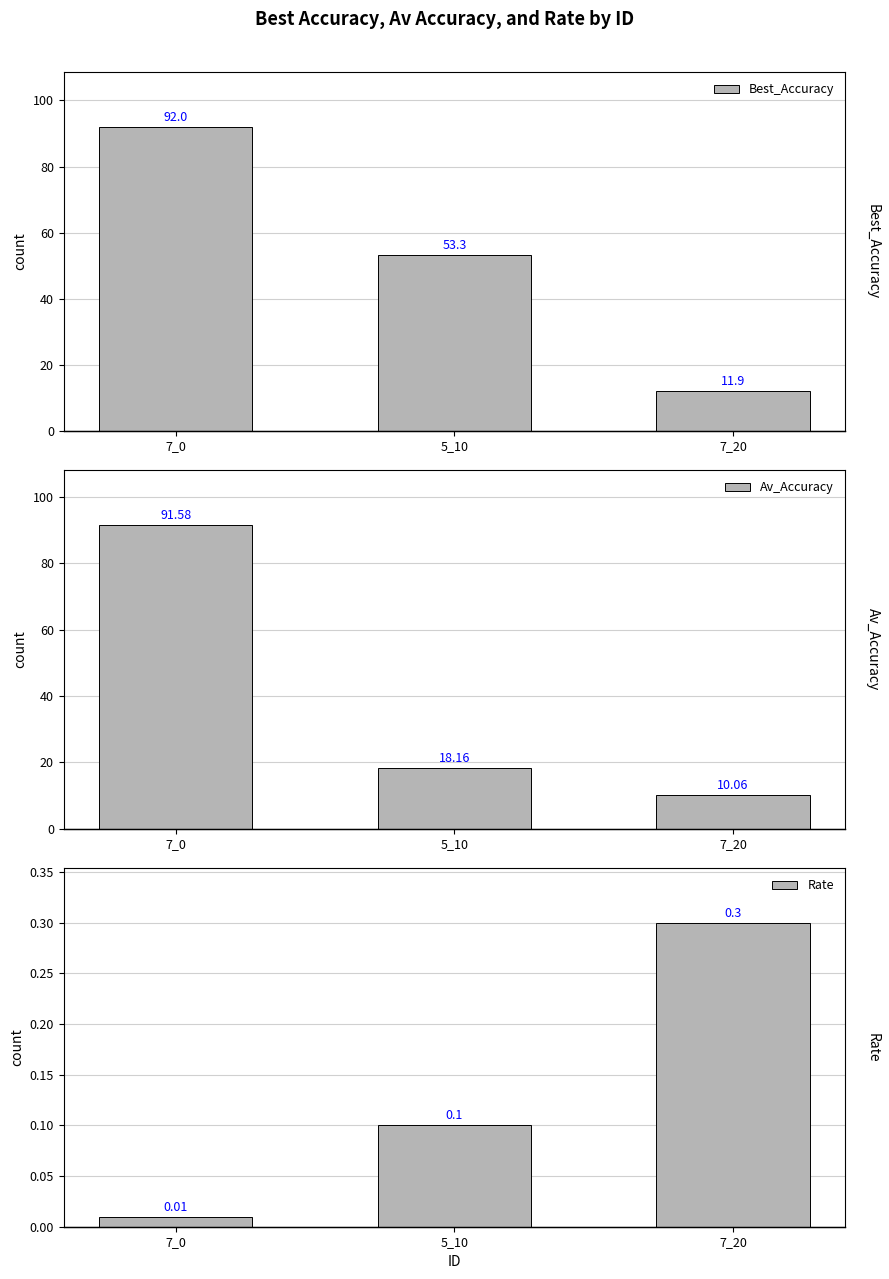

Which series has the largest total across all categories?

Best_Accuracy